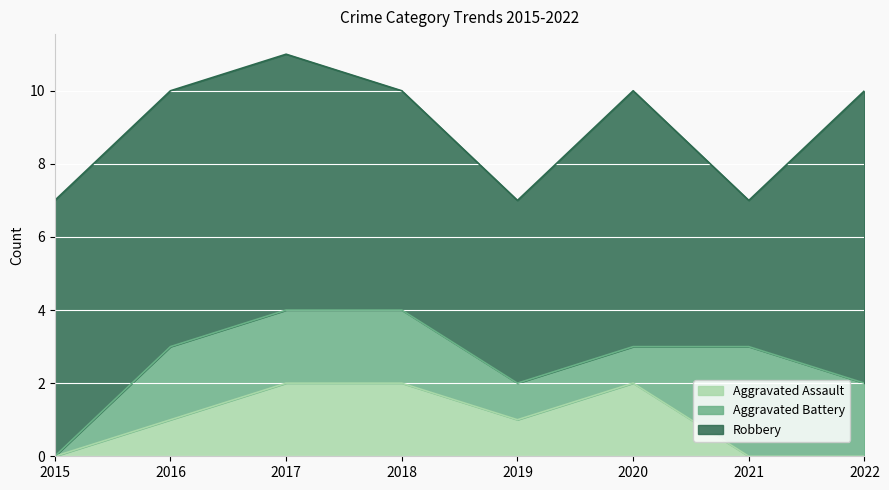

What is the difference between the Robbery values at 2021 and 2022?

4